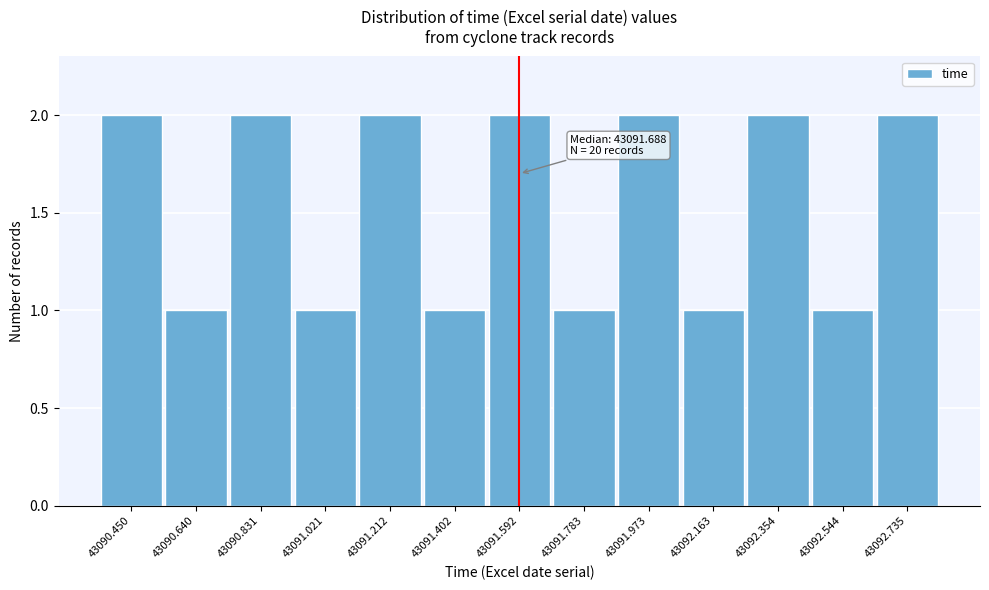

Reading right to left, transcribe all the data shown in this chart.

43092.735=2	43092.544=1	43092.354=2	43092.163=1	43091.973=2	43091.783=1	43091.592=2	43091.402=1	43091.212=2	43091.021=1	43090.831=2	43090.640=1	43090.450=2